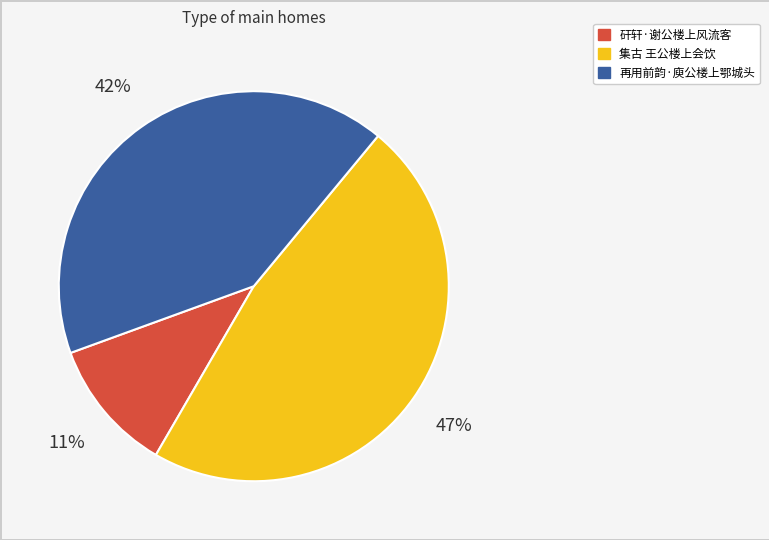

Is there any slice that represents more than half of the pie?

No